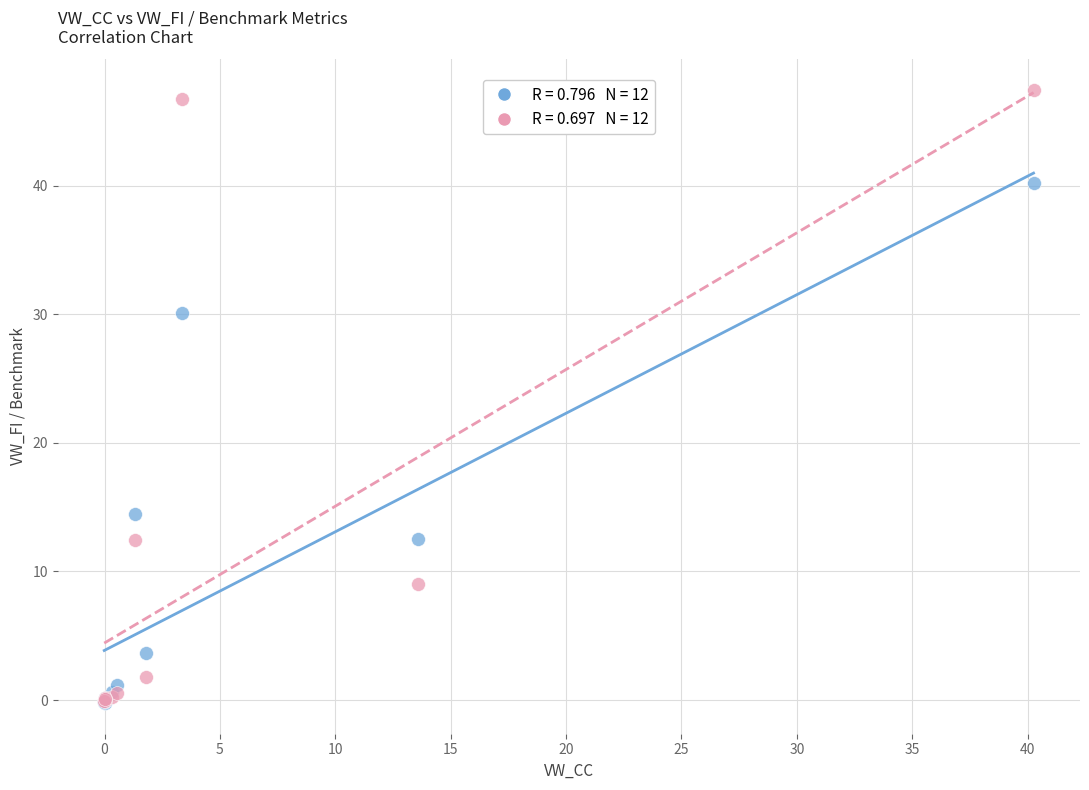

Across all series, what Y value is closest to 23?

30.1